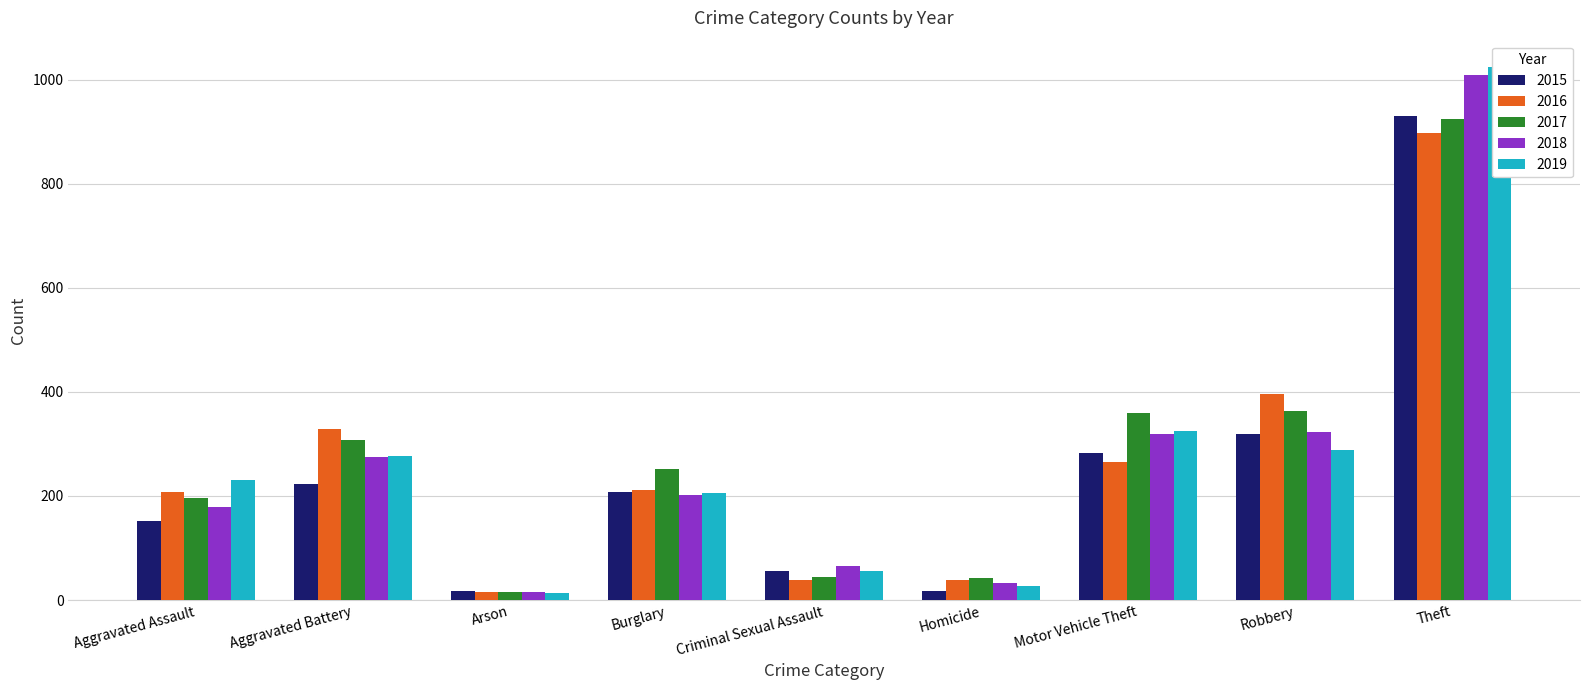

True or false: 2017 has a value of 15 at Arson.

True